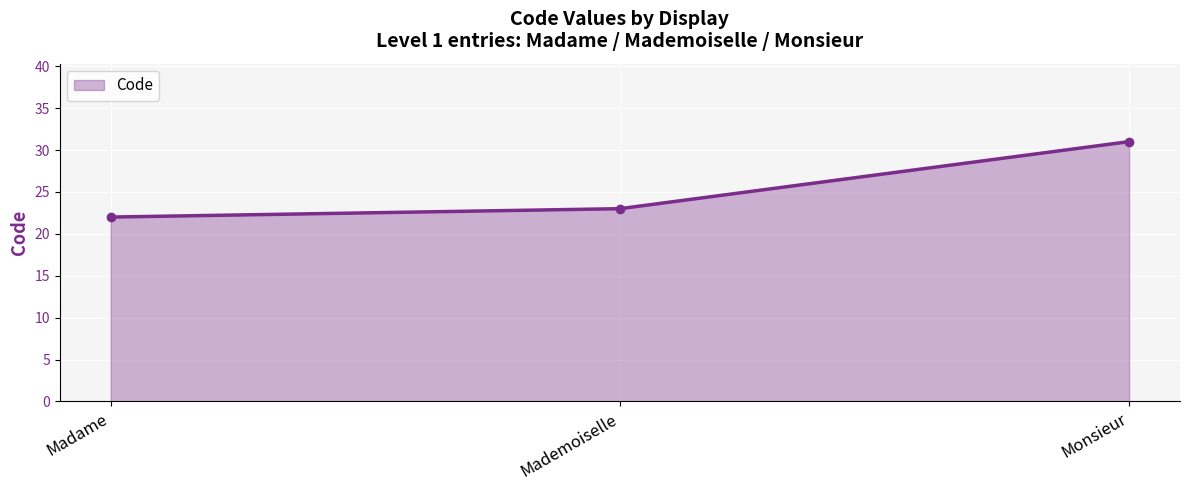

What position from the left is Madame?

1